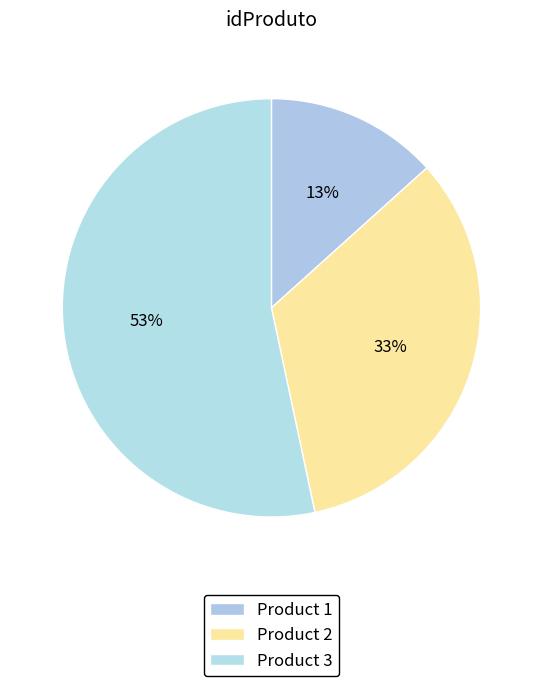

How many segments does this pie chart have?

3